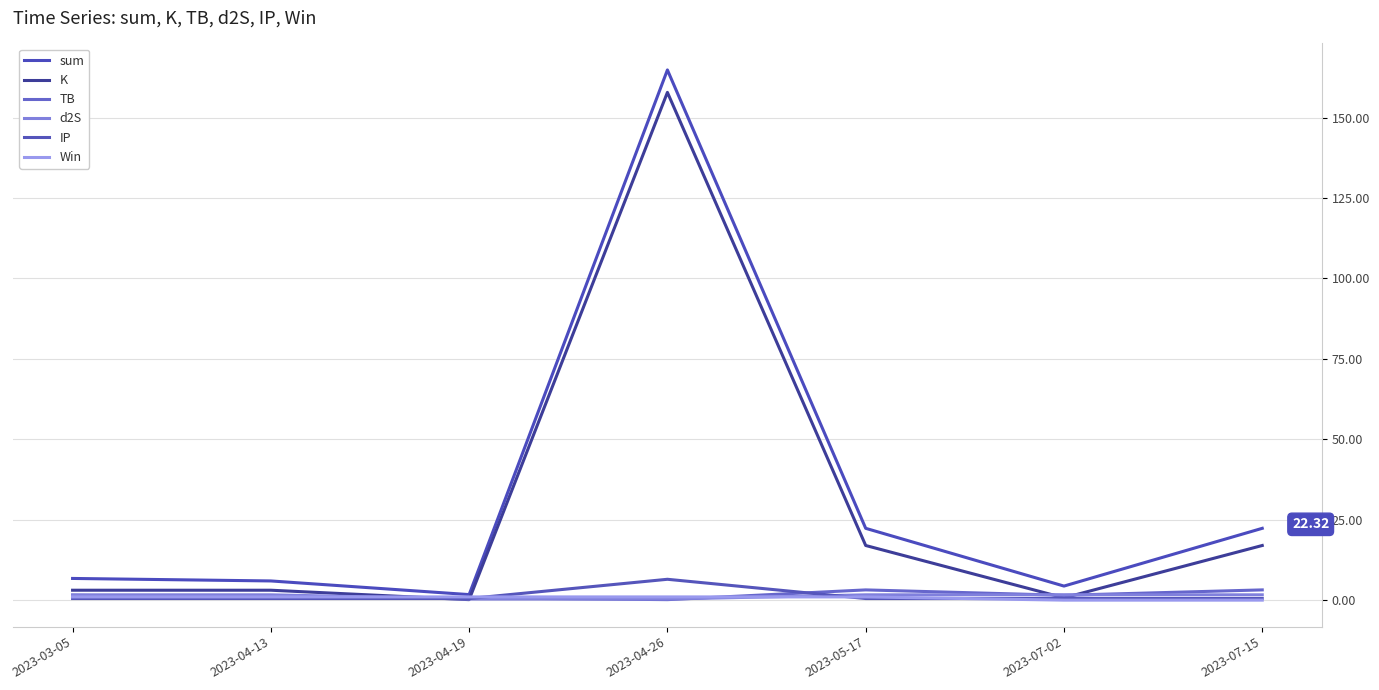

Does the chart have visible grid lines?

Yes